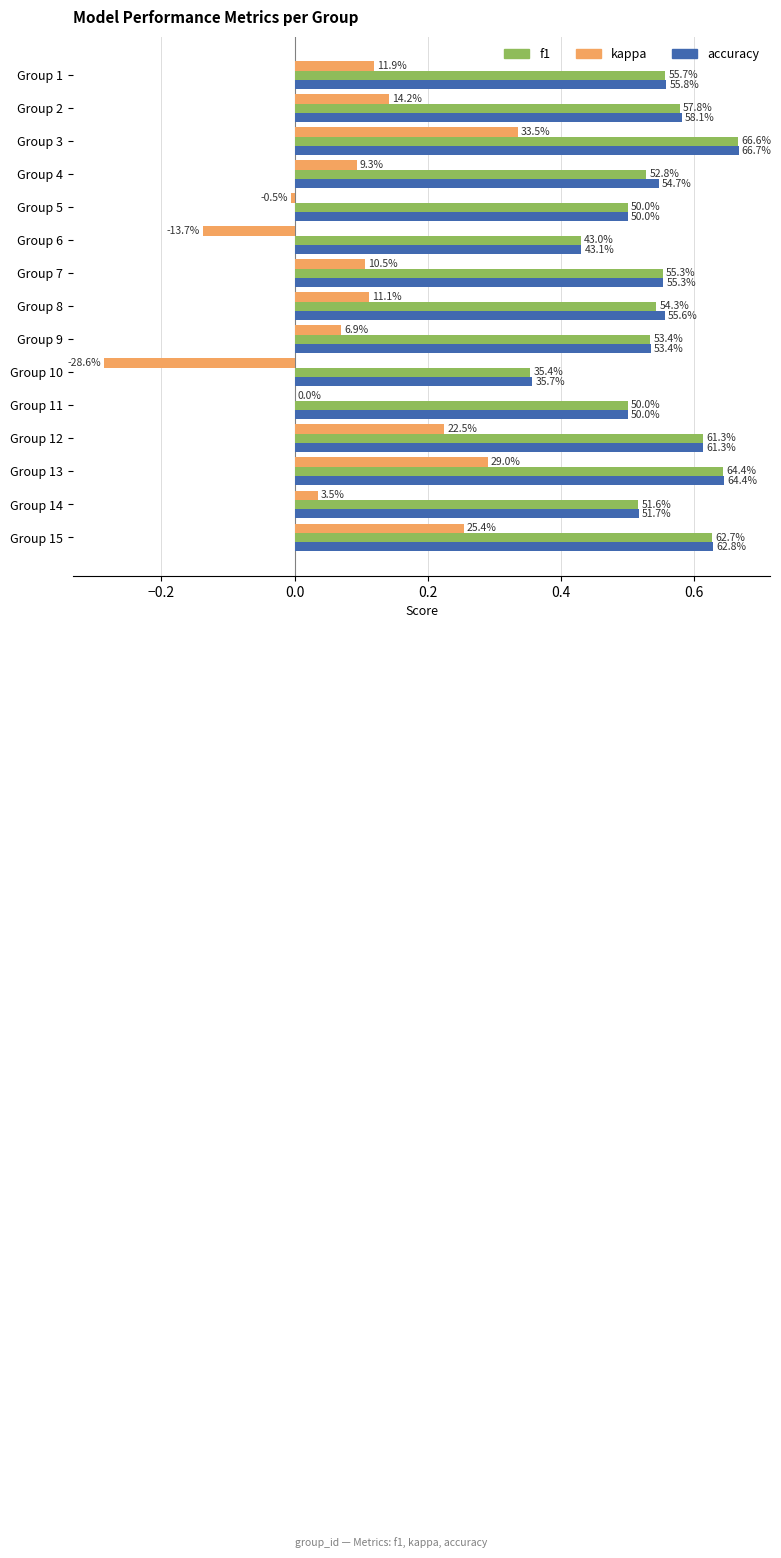

Does the chart contain any negative values?

Yes